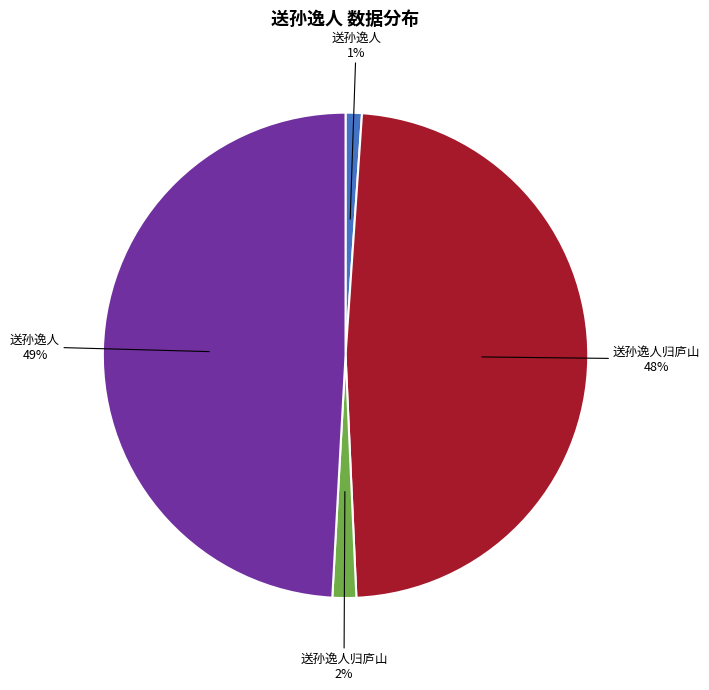

Does any single category account for the majority?

No